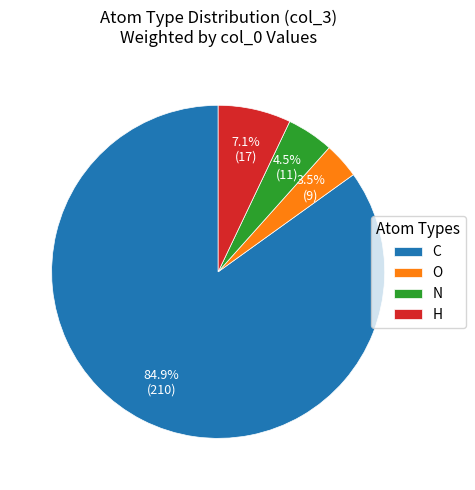

Combined, do H and N account for over 50%?

No